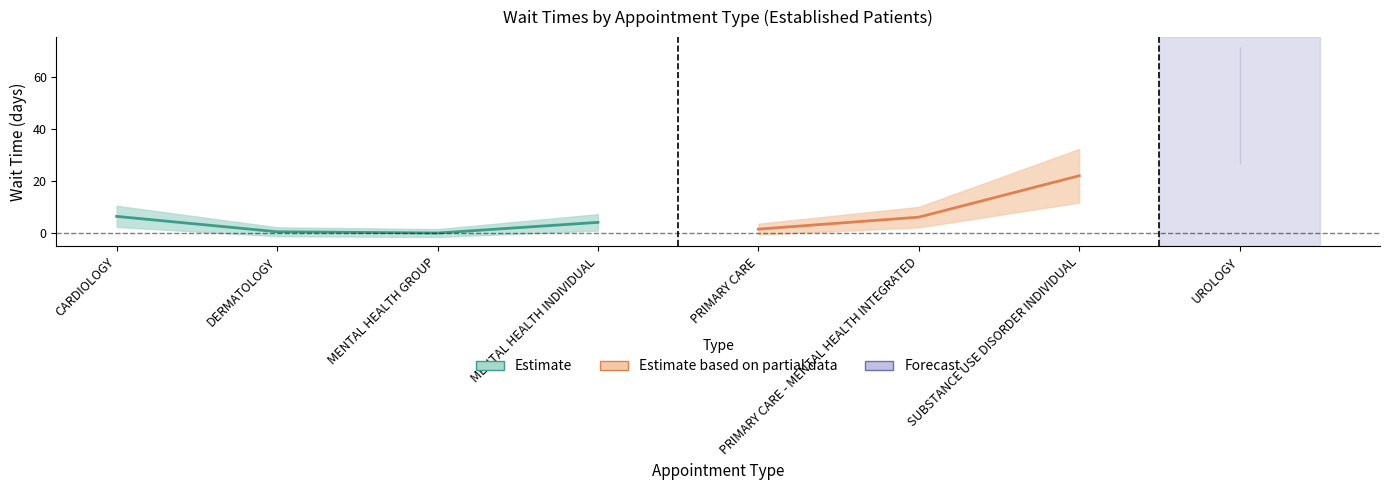

Rank the categories by value from lowest to highest.

MENTAL HEALTH GROUP, DERMATOLOGY, PRIMARY CARE, MENTAL HEALTH INDIVIDUAL, PRIMARY CARE - MENTAL HEALTH INTEGRATED, CARDIOLOGY, SUBSTANCE USE DISORDER INDIVIDUAL, UROLOGY